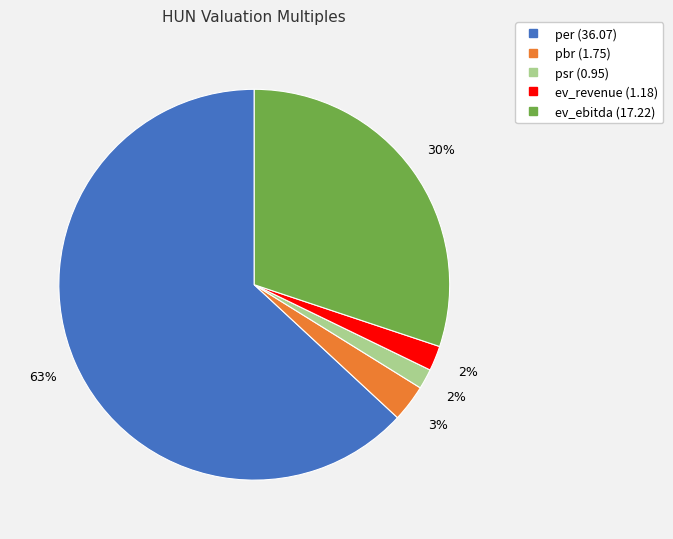

Between ev_ebitda and pbr, which is larger?

ev_ebitda